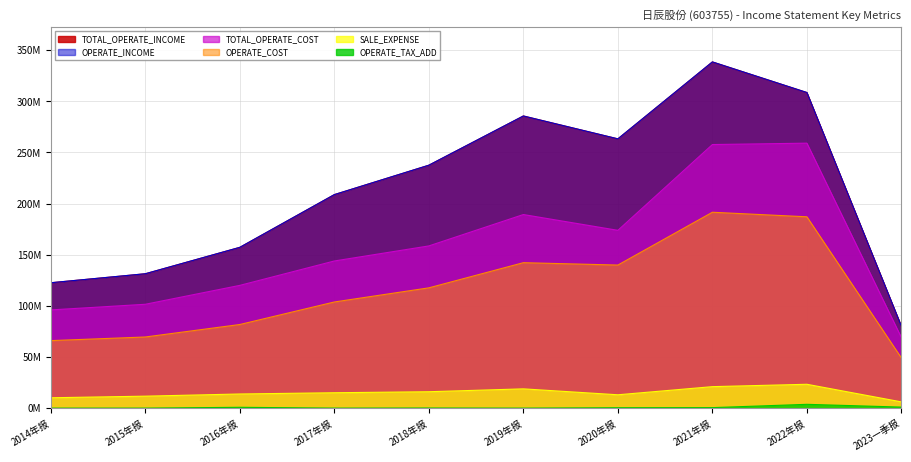

Reading left to right, transcribe all the data shown in this chart.

TOTAL_OPERATE_INCOME: 2014年报=122586179.4	2015年报=131386652.9	2016年报=157216106.0	2017年报=208766411.2	2018年报=237518557.7	2019年报=285653542.8	2020年报=263276257.1	2021年报=338504574.0	2022年报=308575935.8	2023一季报=79976841.9
OPERATE_INCOME: 2014年报=122586179.4	2015年报=131386652.9	2016年报=157216106.0	2017年报=208766411.2	2018年报=237518557.7	2019年报=285653542.8	2020年报=263276257.1	2021年报=338504574.0	2022年报=308575935.8	2023一季报=79976841.9
TOTAL_OPERATE_COST: 2014年报=96010695.4	2015年报=101534153.1	2016年报=120023251.8	2017年报=143866948.3	2018年报=158586140.2	2019年报=189264722.7	2020年报=173836200.4	2021年报=257704612.8	2022年报=259056656.5	2023一季报=68955652.4
OPERATE_COST: 2014年报=65998052.1	2015年报=69551711.8	2016年报=81751681.4	2017年报=103782105.0	2018年报=117595725.8	2019年报=142197861.7	2020年报=139883181.8	2021年报=191516318.2	2022年报=187070496.0	2023一季报=49021243.6
SALE_EXPENSE: 2014年报=10122396.5	2015年报=11689449.4	2016年报=13819798.9	2017年报=15037233.7	2018年报=16026128.9	2019年报=18837447.3	2020年报=13041789.8	2021年报=20994952.8	2022年报=23317108.7	2023一季报=6088310.2
OPERATE_TAX_ADD: 2014年报=0.0	2015年报=0.0	2016年报=803119.4	2017年报=2166.9	2018年报=111222.2	2019年报=0.0	2020年报=382337.7	2021年报=476557.2	2022年报=3712176.3	2023一季报=1000773.7